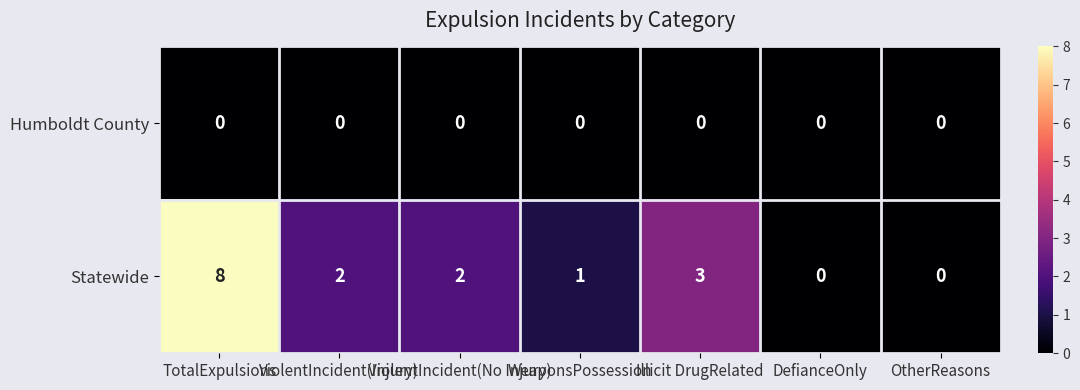

Which series has the largest range (max minus min)?

Statewide